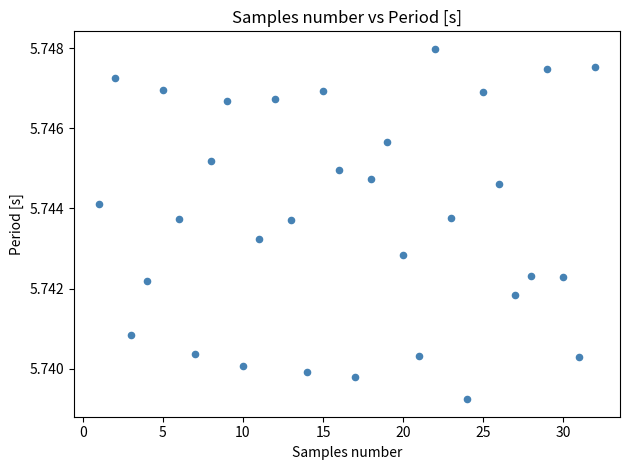

What is the range of X values (max minus min)?

31.0